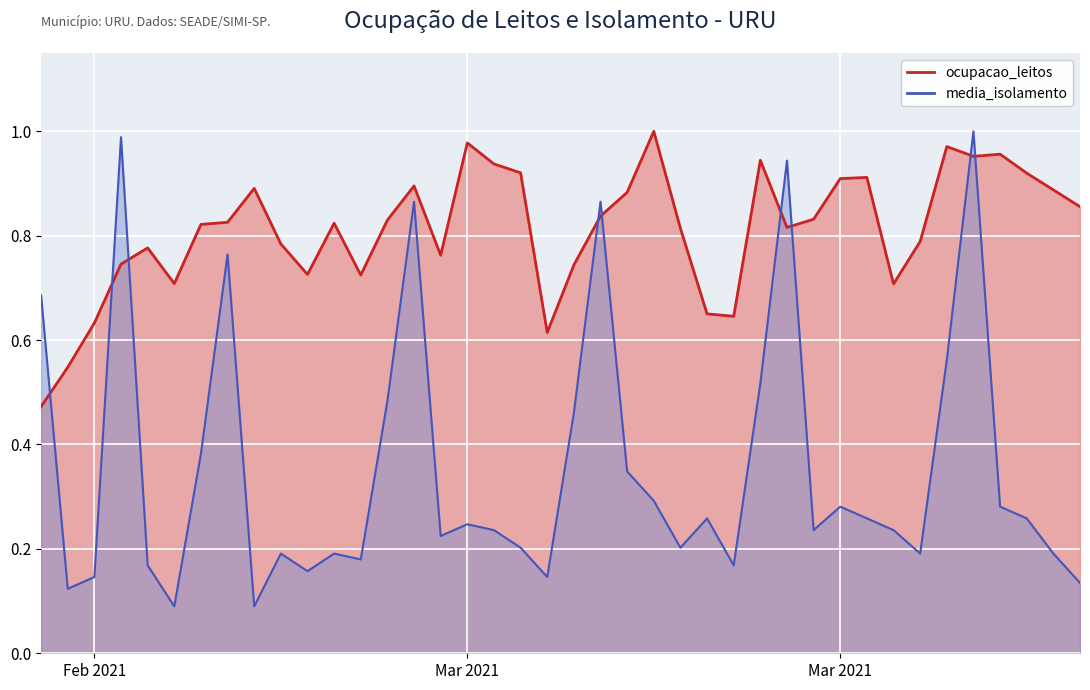

What is the label of the 40th point from the left?

2021-04-01